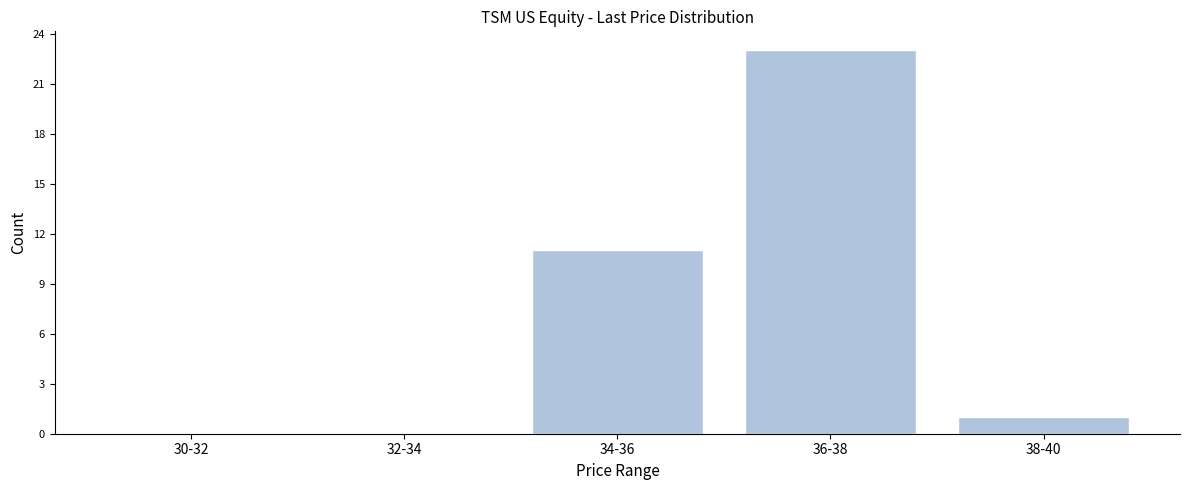

Reading left to right, list all the values displayed in this chart.

30-32=0	32-34=0	34-36=11	36-38=23	38-40=1